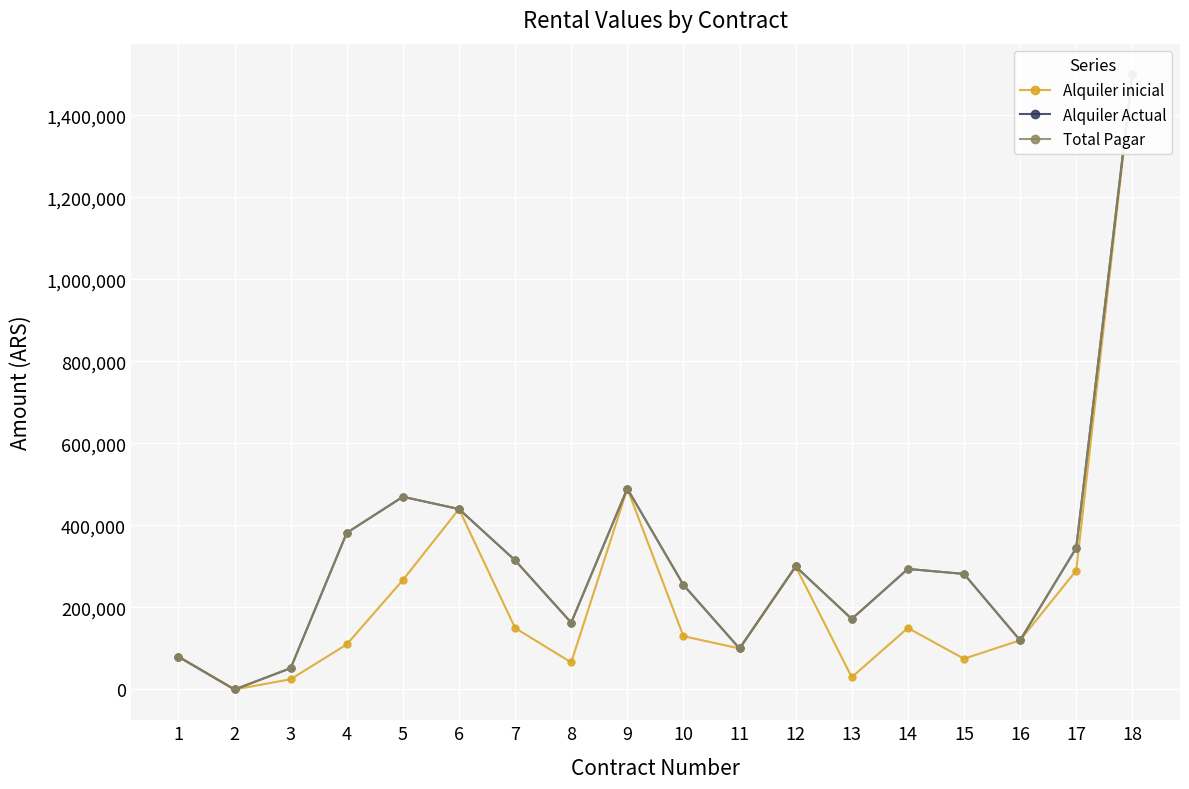

How many lines are shown in the chart?

3